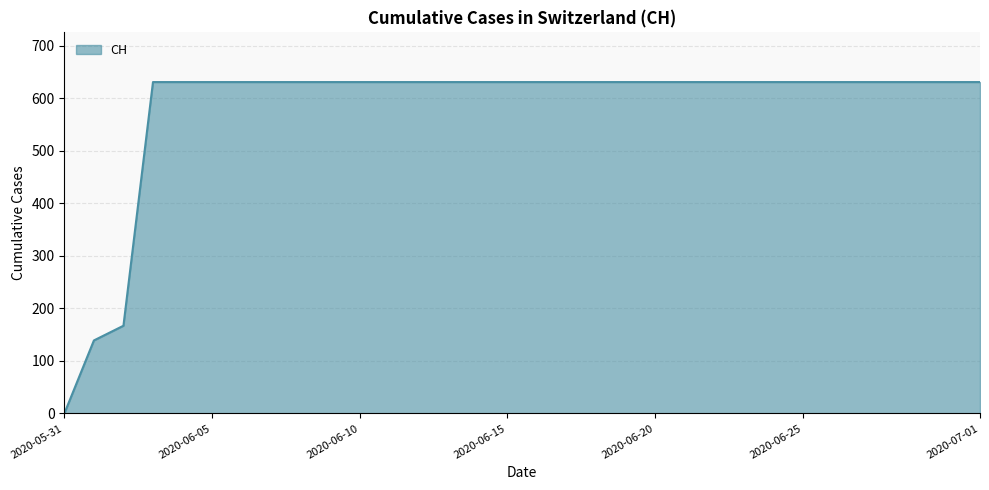

What is the greatest value displayed?

631